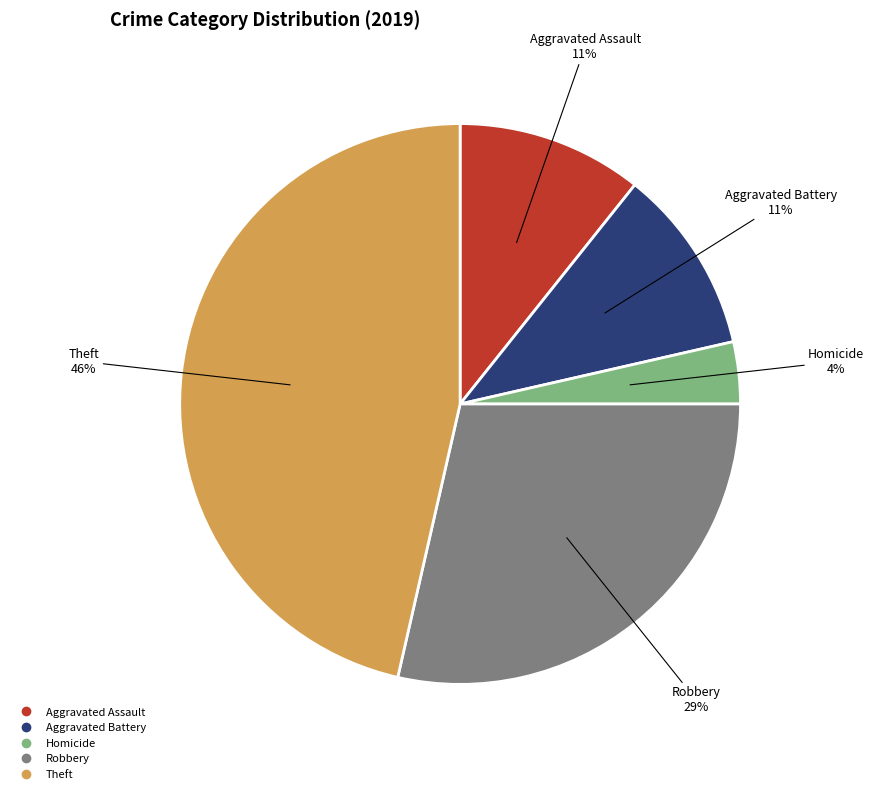

To the nearest percent, what is the average slice percentage?

20%